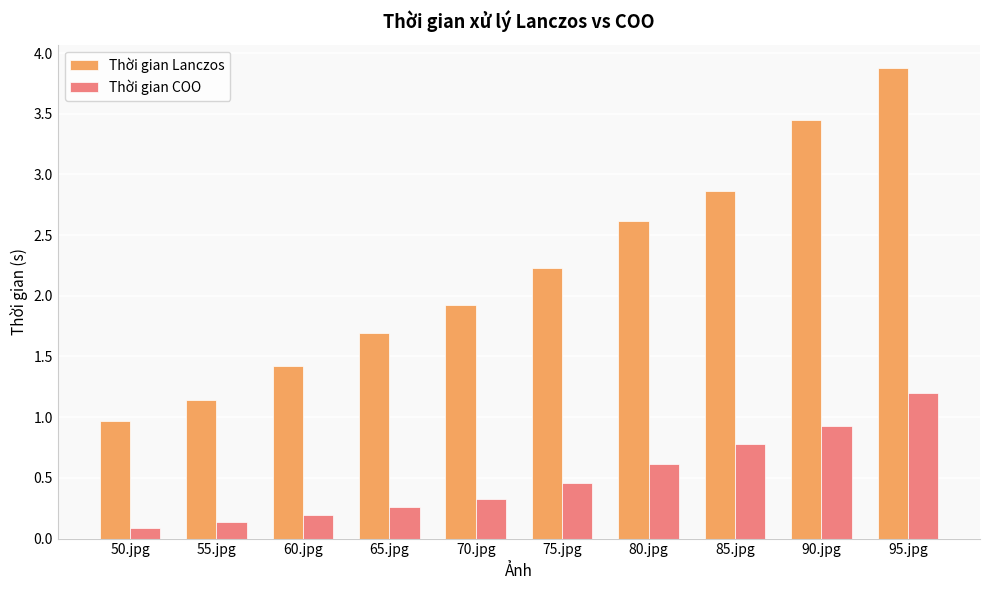

Where is Thời gian Lanczos nearest to the value 2?

70.jpg